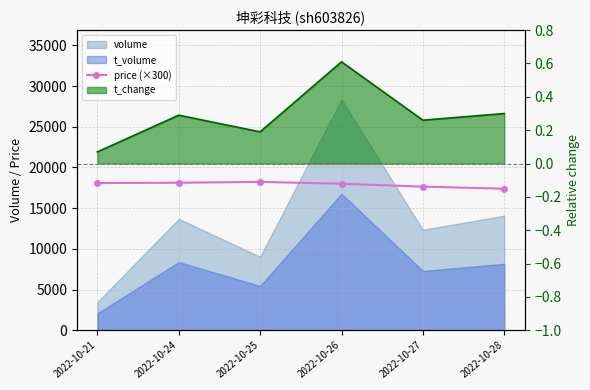

Reading right to left, what are all the values shown in this chart?

17388	17646	18000	18225	18120	18084